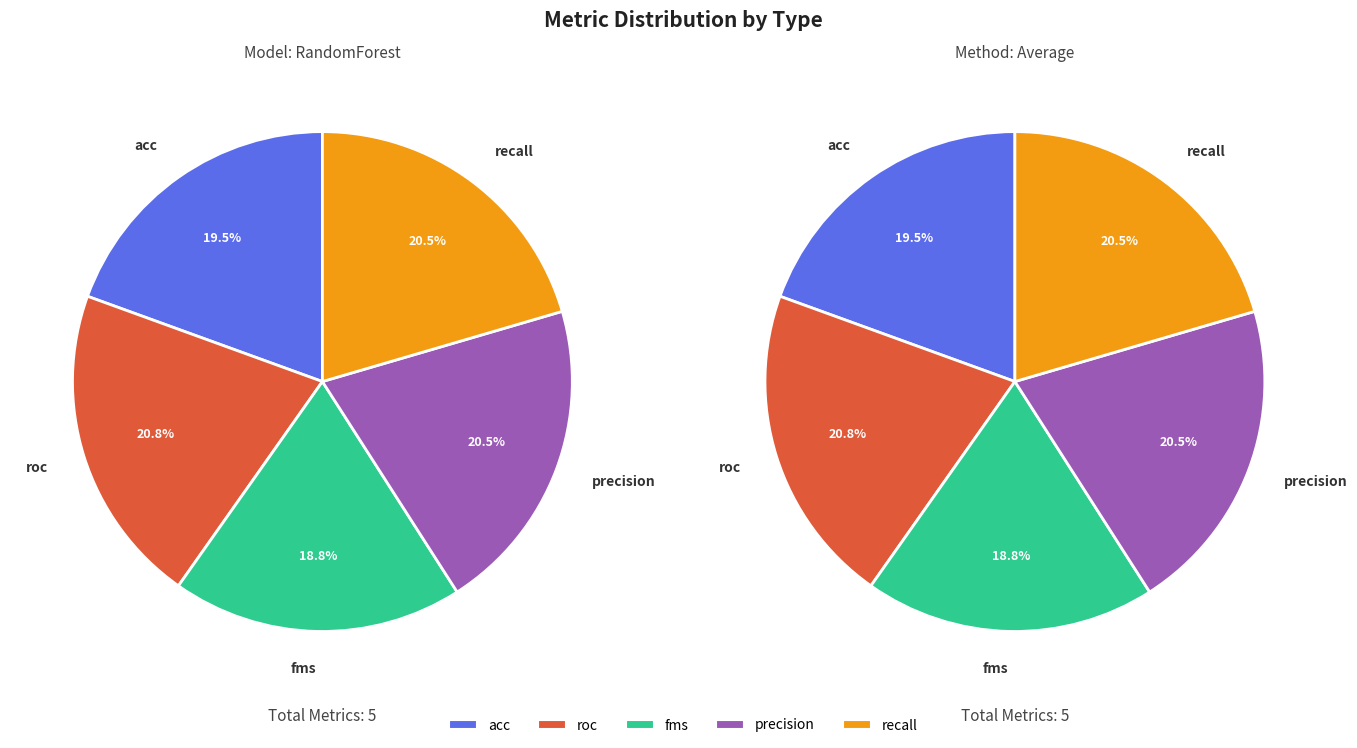

Is it true that recall is 20% of the pie?

True